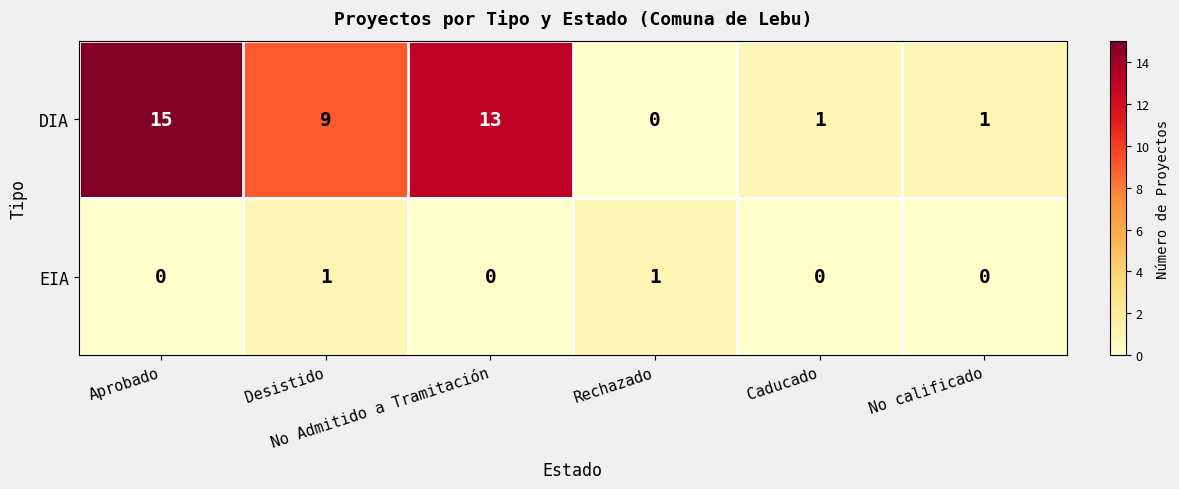

Between No Admitido a Tramitación and Rechazado, which series saw the biggest shift?

DIA